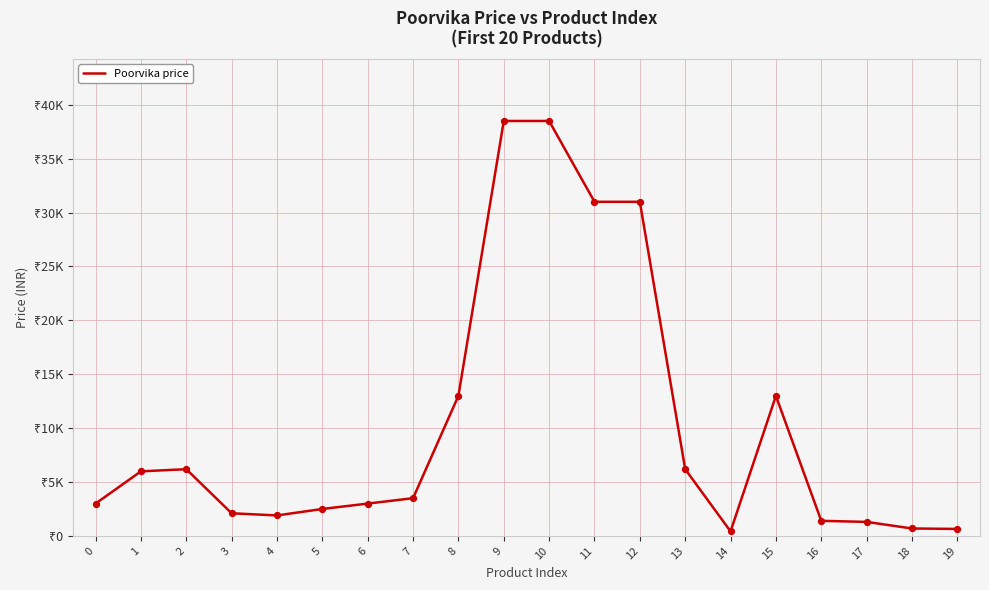

What is the change in value from 13 to 17?

-4891